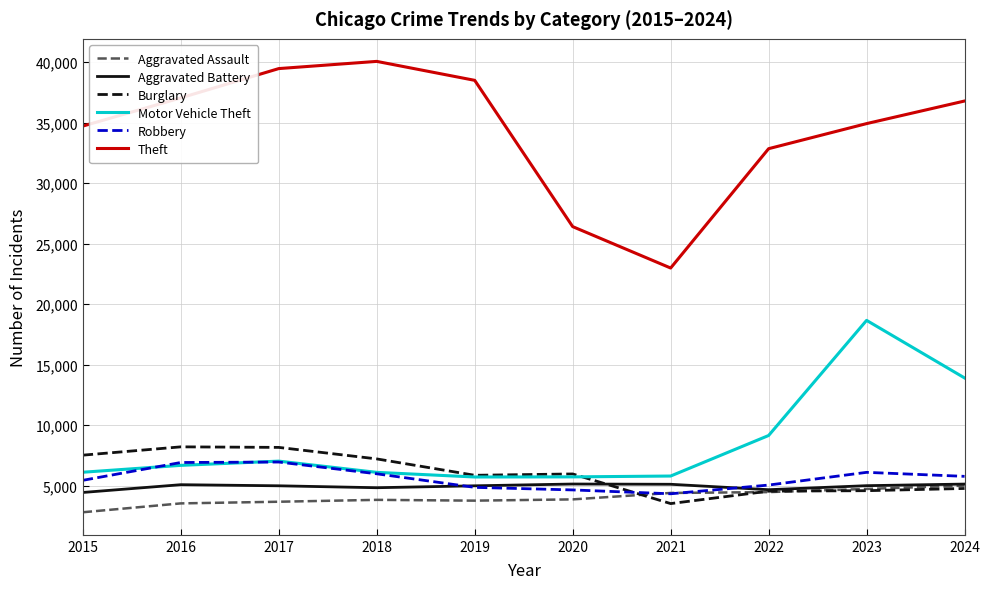

Which series has the largest range (max minus min)?

Theft